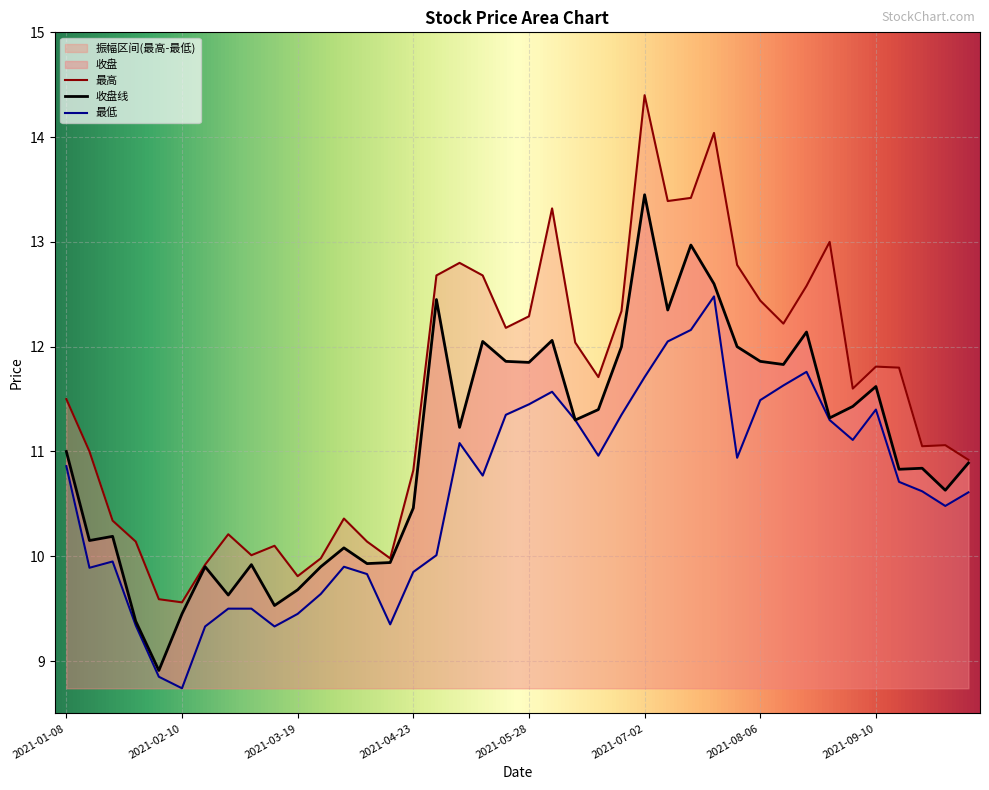

At which label does 最低 reach its minimum?

2021-02-10